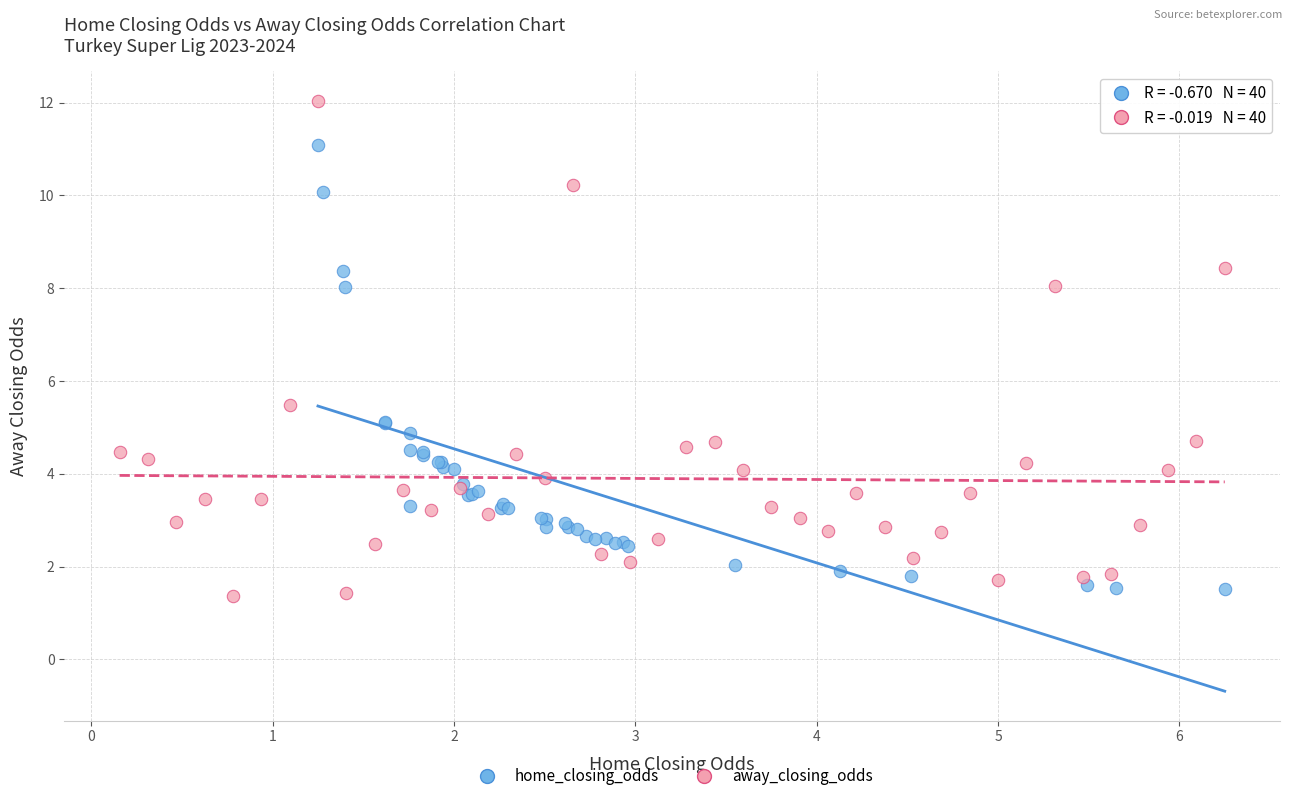

Which series contains the lowest Y value?

away_closing_odds